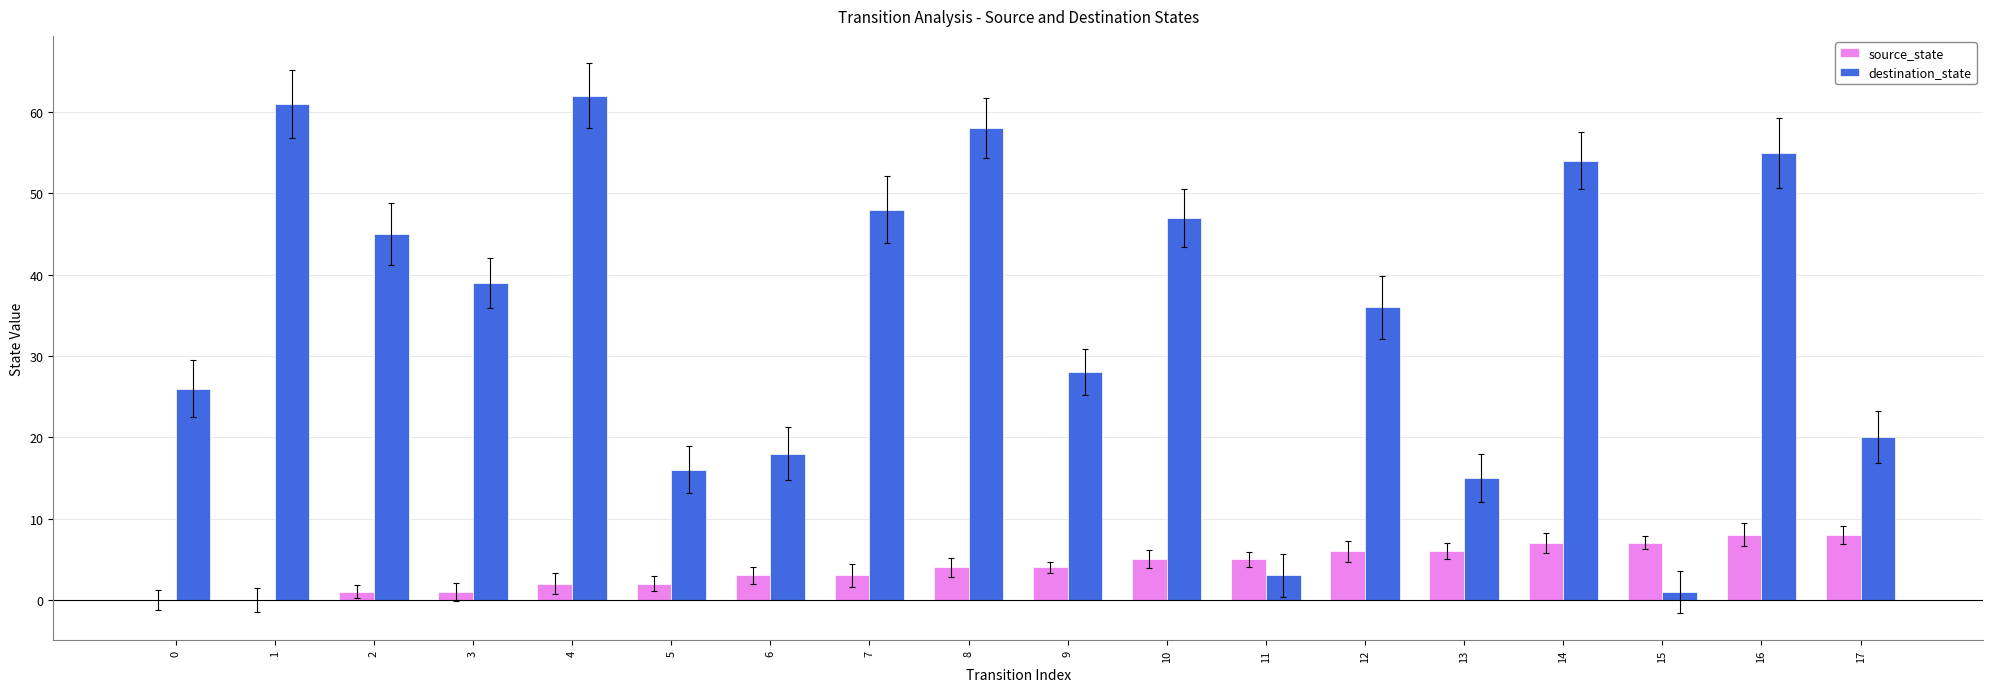

What are all the series names shown in the legend?

source_state, destination_state